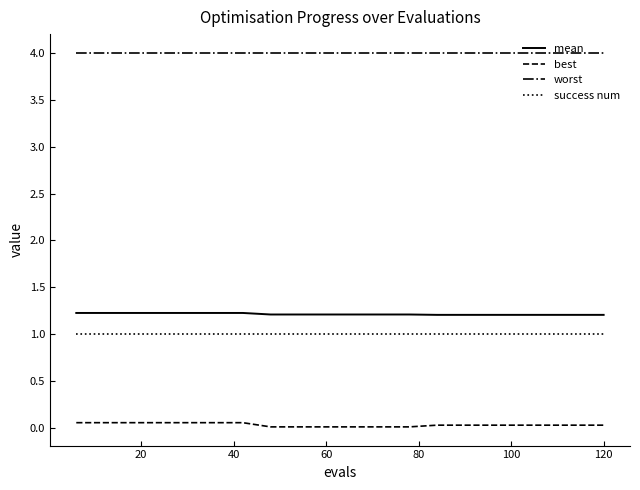

Which series has the largest total across all categories?

worst